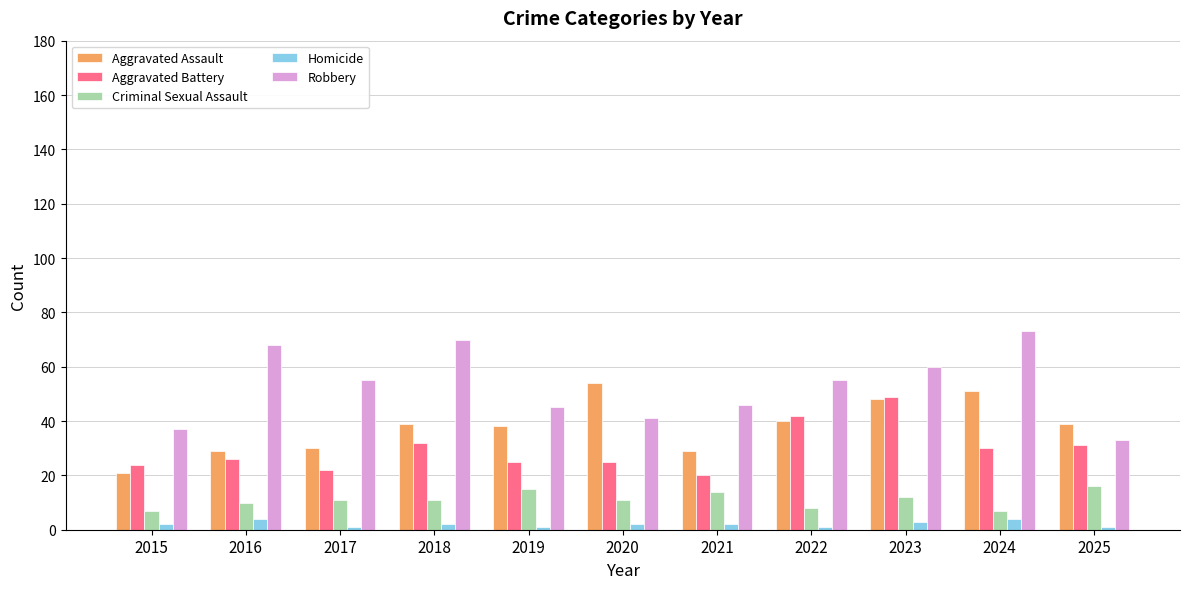

The Criminal Sexual Assault series shows 25 at 2019. True or false?

False